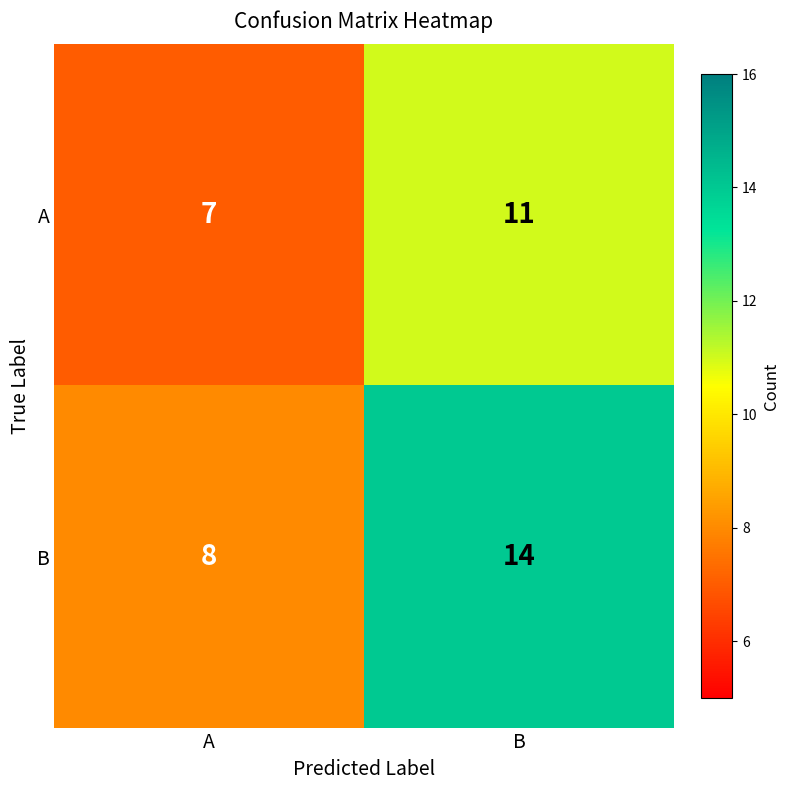

How many distinct data groups are displayed?

2